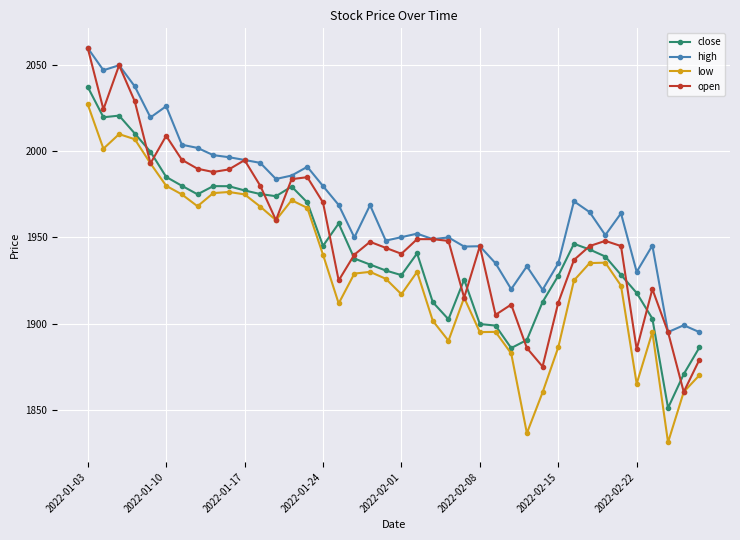

What is the value of the open point at the 16th from the left?

1970.3